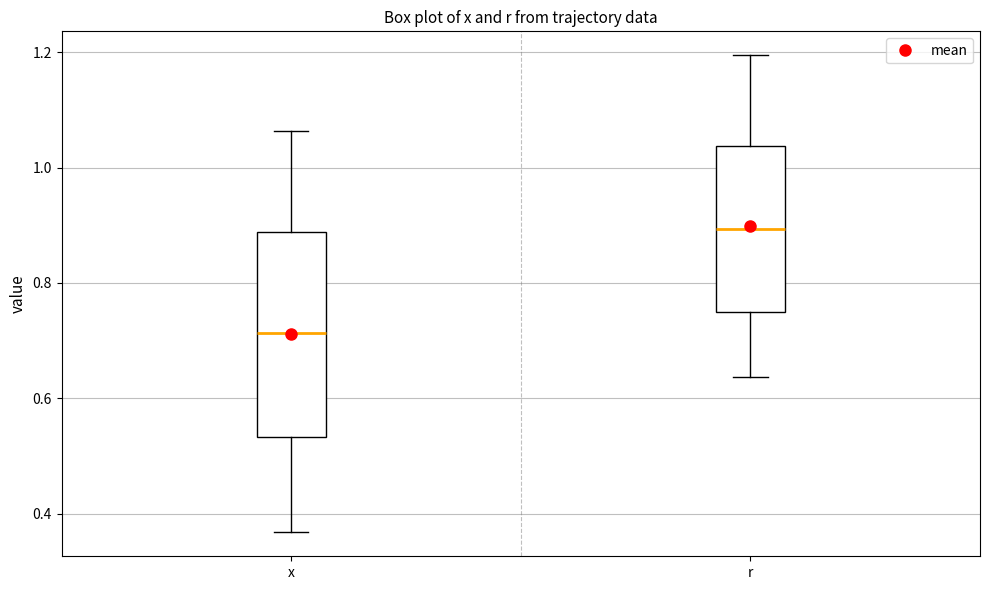

Reading left to right, transcribe this box plot: for each box, give where its median line is, the range the box spans, and where its two whiskers end, as read against the y-axis. The values are not printed on the chart, so give them approximately, as read against the axis.

x: median 0.72, box 0.54 to 0.88, whiskers 0.36 to 1.06
r: median 0.90, box 0.74 to 1.04, whiskers 0.64 to 1.20